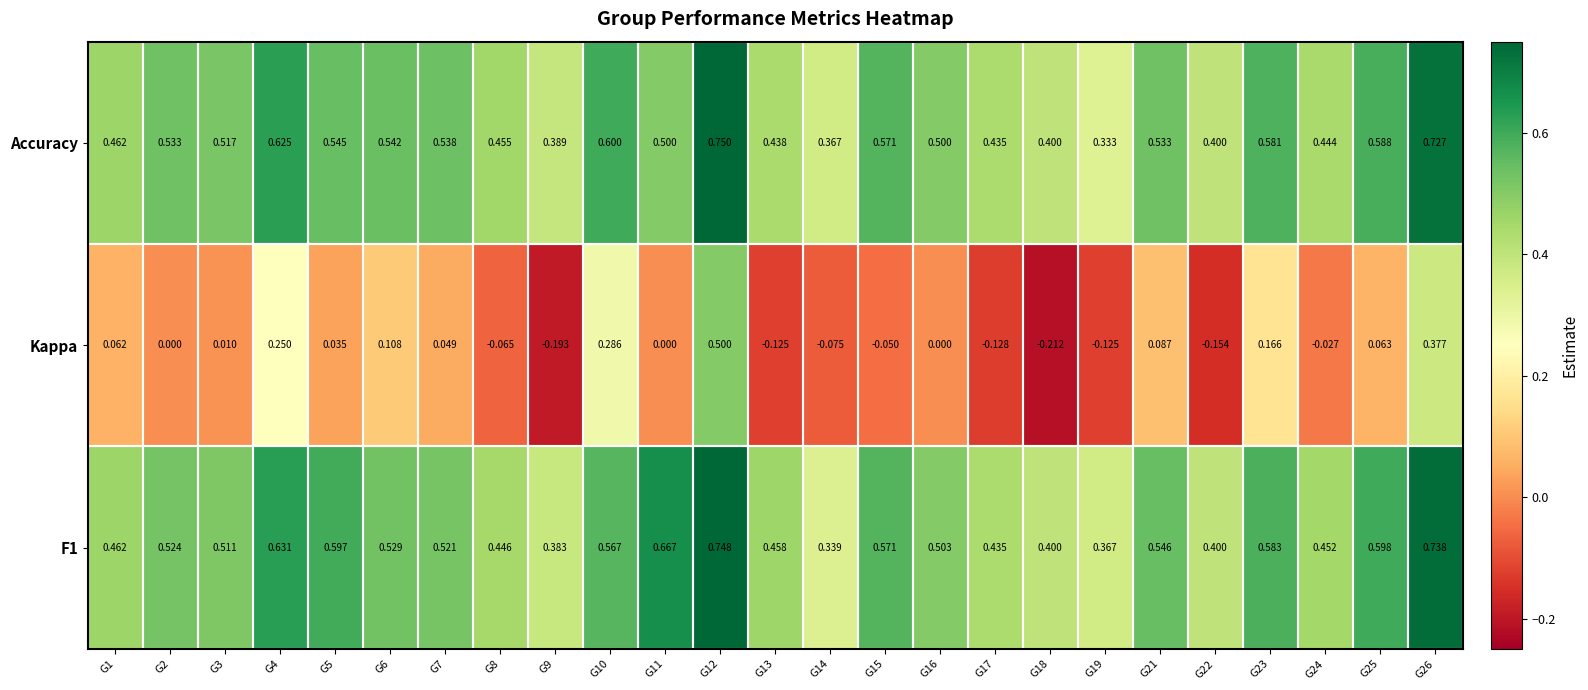

Is the value of F1 at G14 greater than the value of Kappa at G10?

Yes